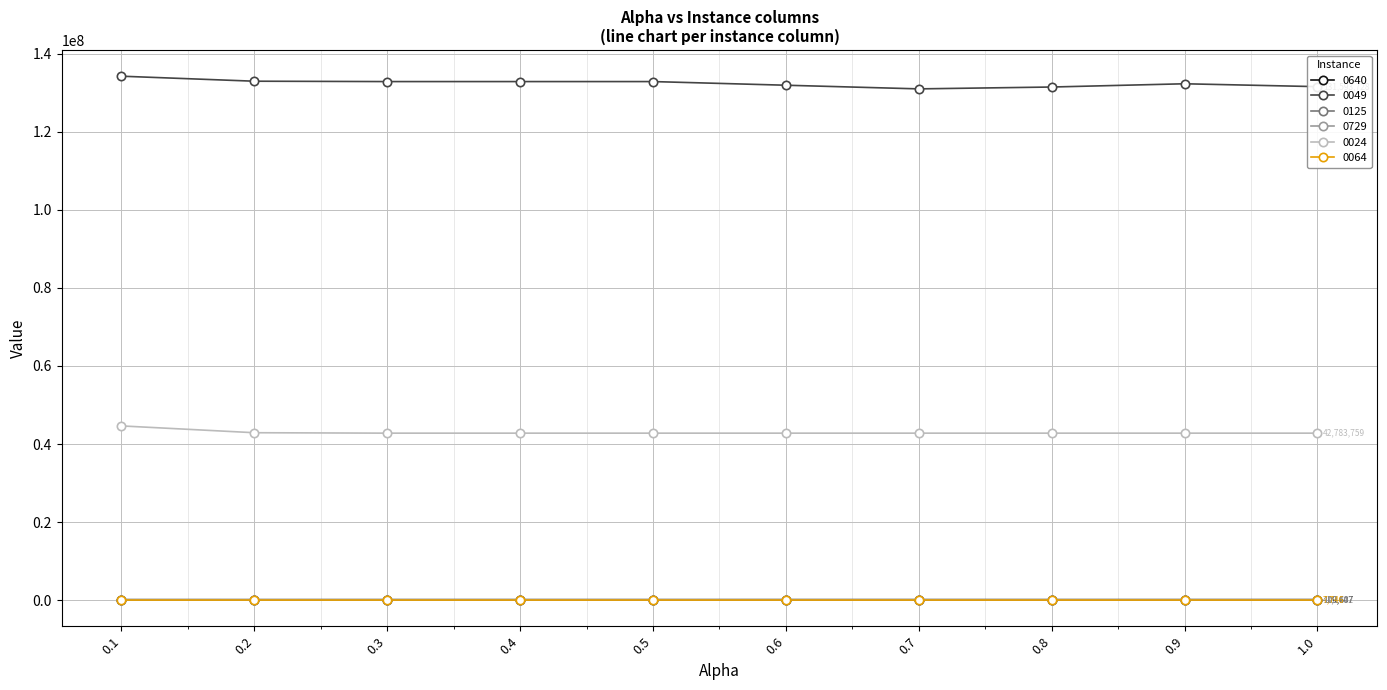

What is the label of the 2nd point from the left?

0.2